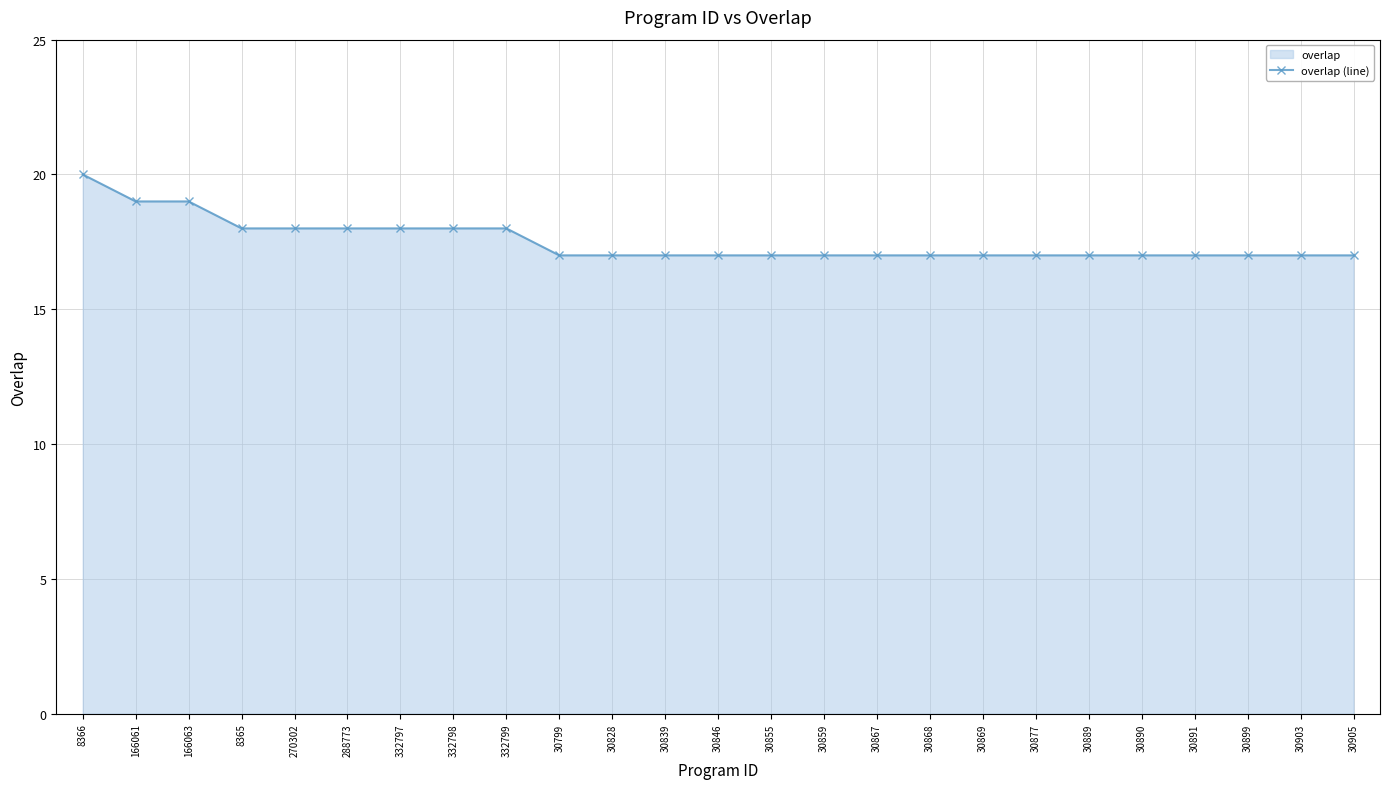

What is the sum of the values at 30877 and 332797?

35